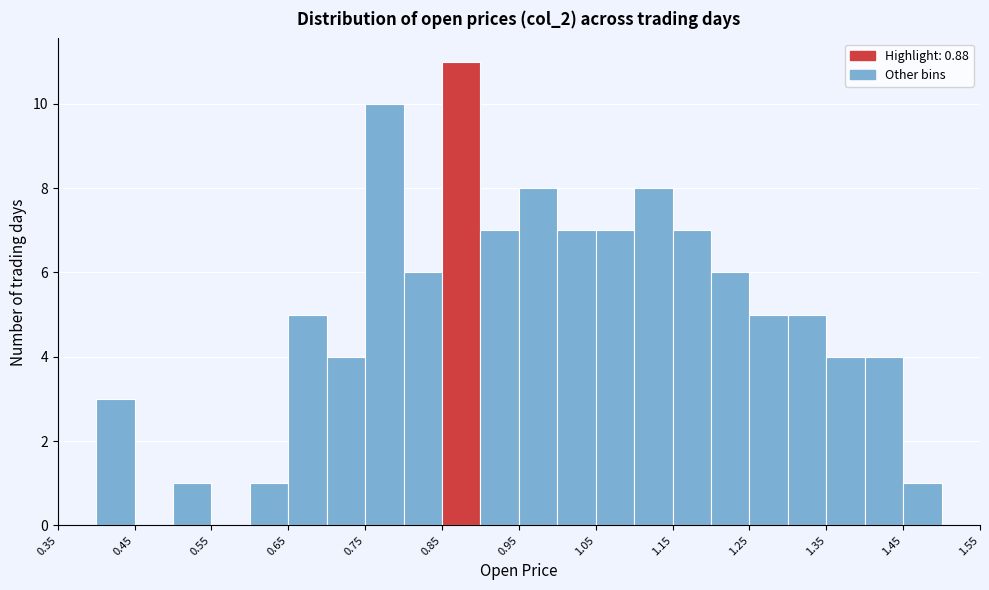

Over which range of the x-axis is the bar tallest?

0.85 to 0.90